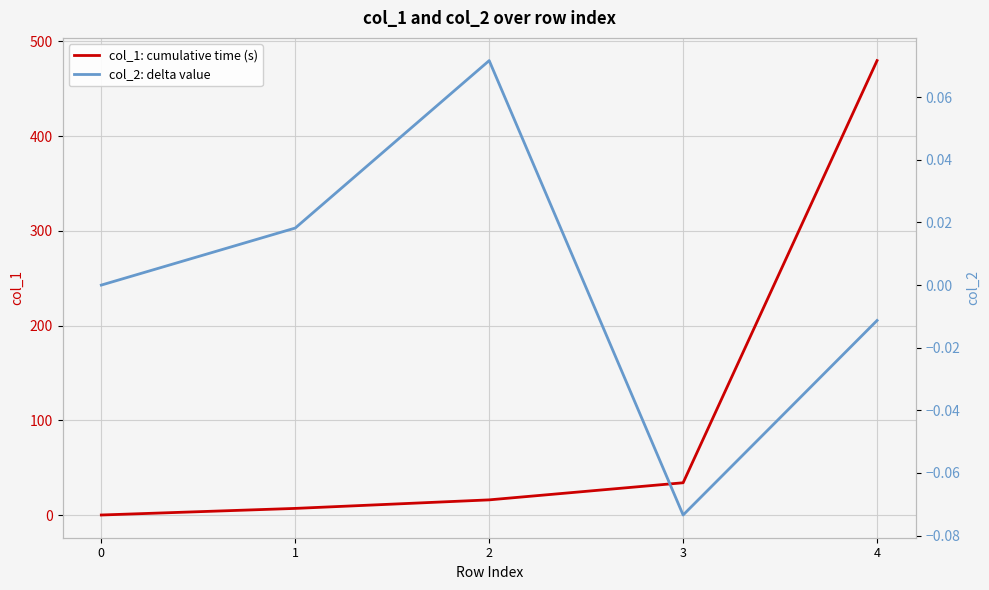

What is the difference between the highest and lowest values at 3?

34.1